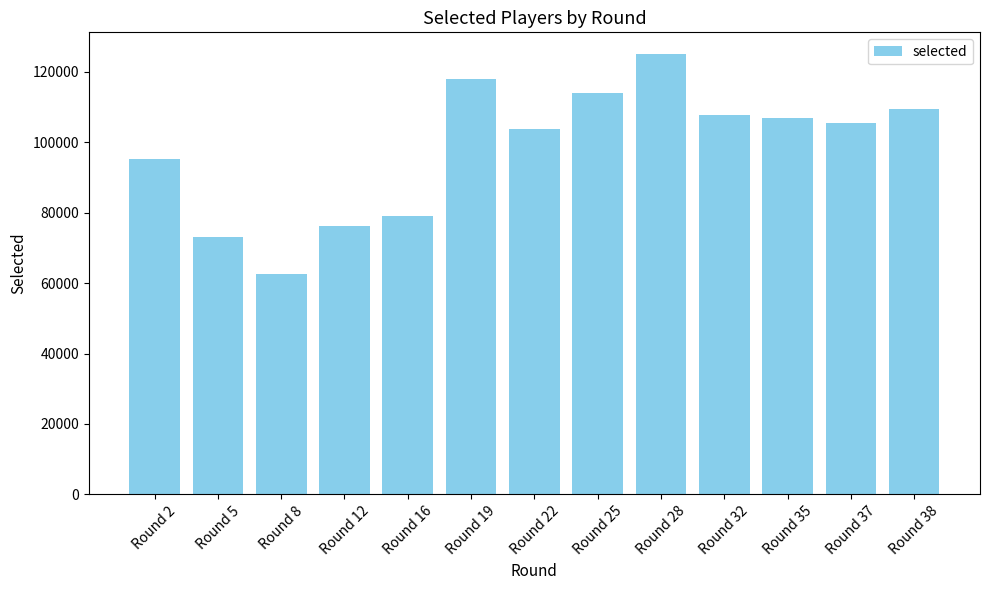

What is the value of the 2nd bar from the left?

73071